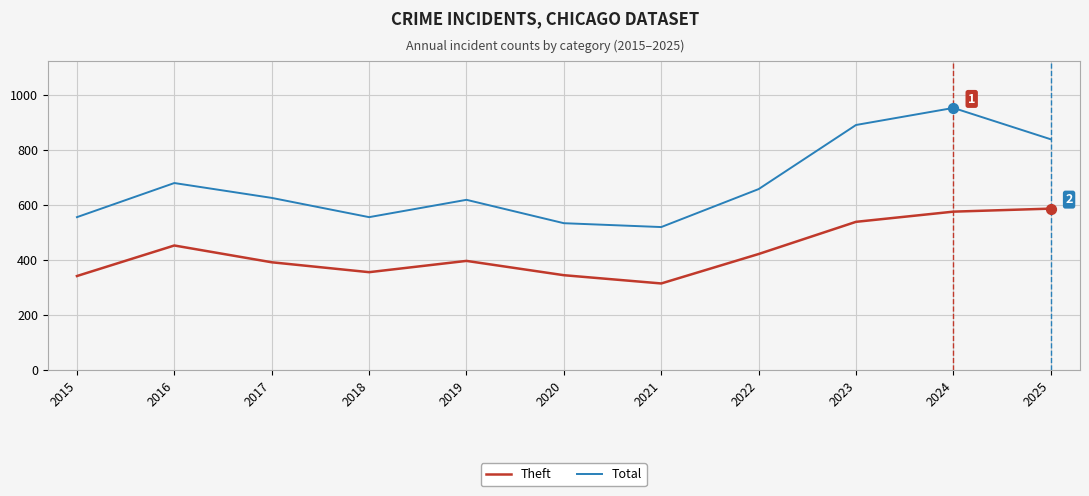

At how many categories does at least one series exceed 829?

3